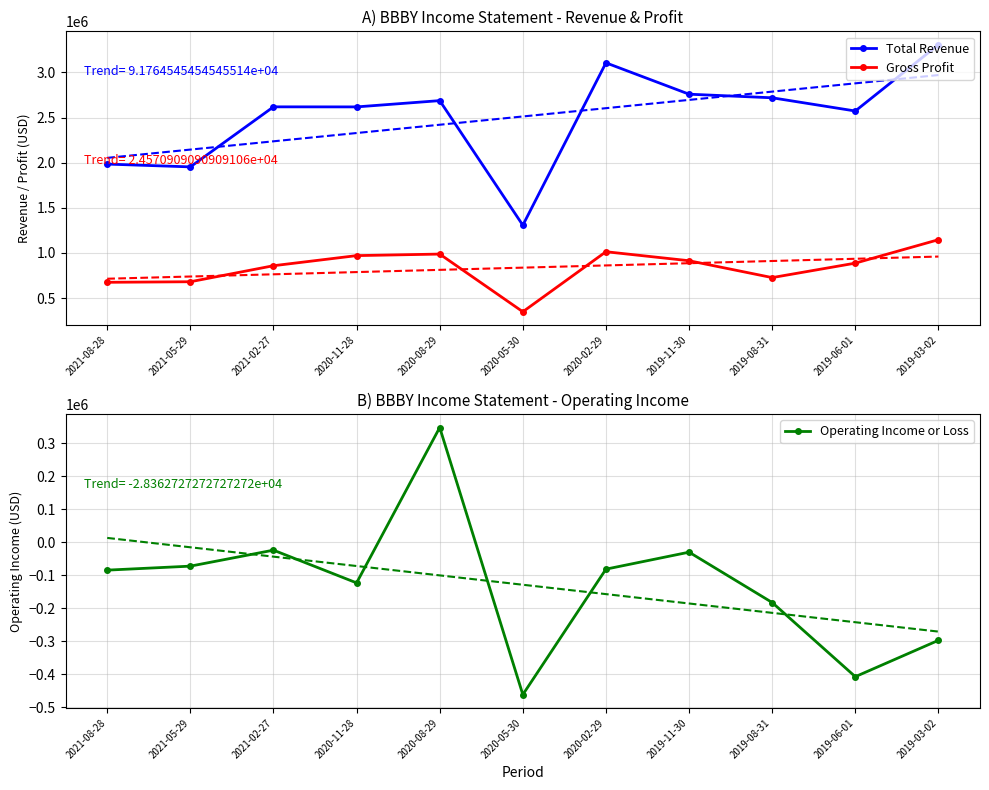

What is the label of the 7th point from the right?

2020-08-29